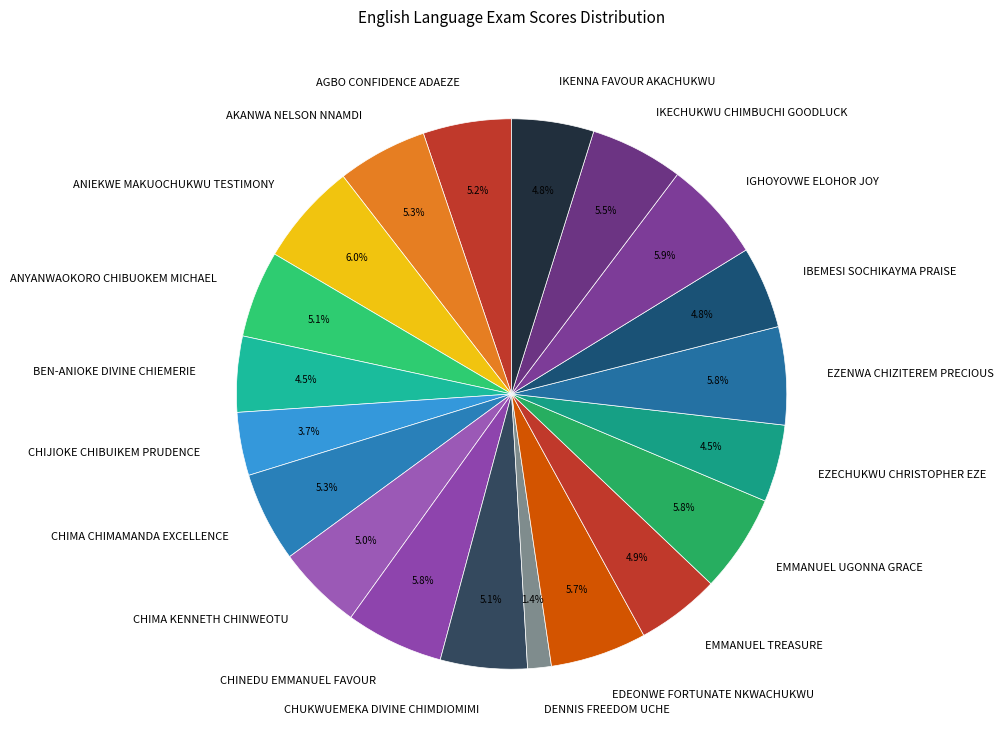

Does DENNIS FREEDOM UCHE represent more than half of the total?

No